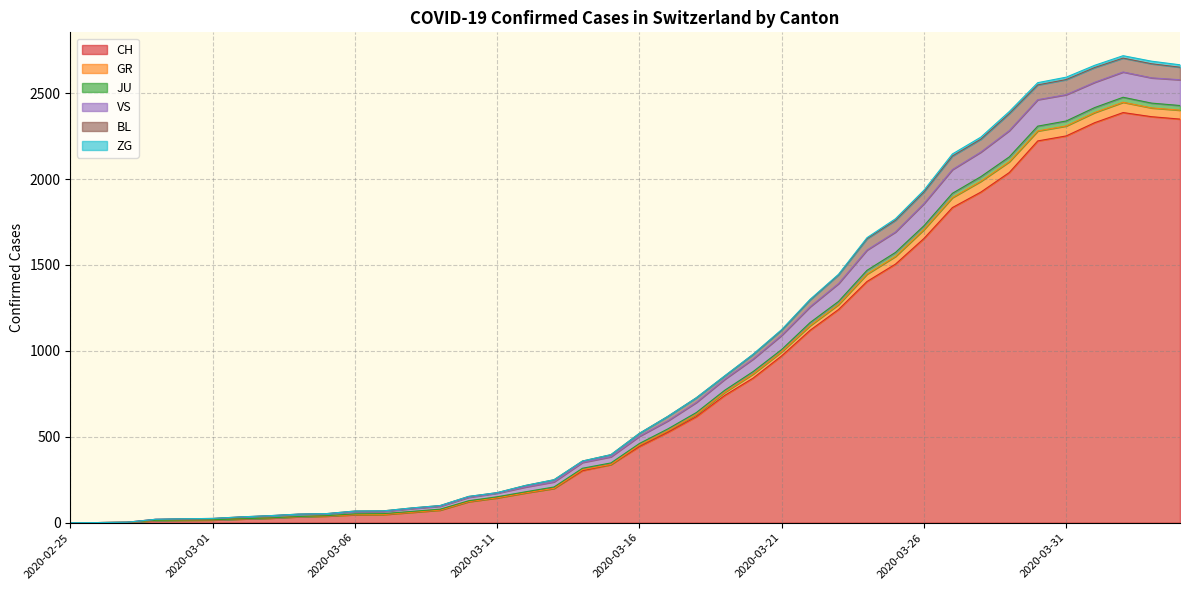

True or false: JU has more than 1 points higher than both neighbors.

False